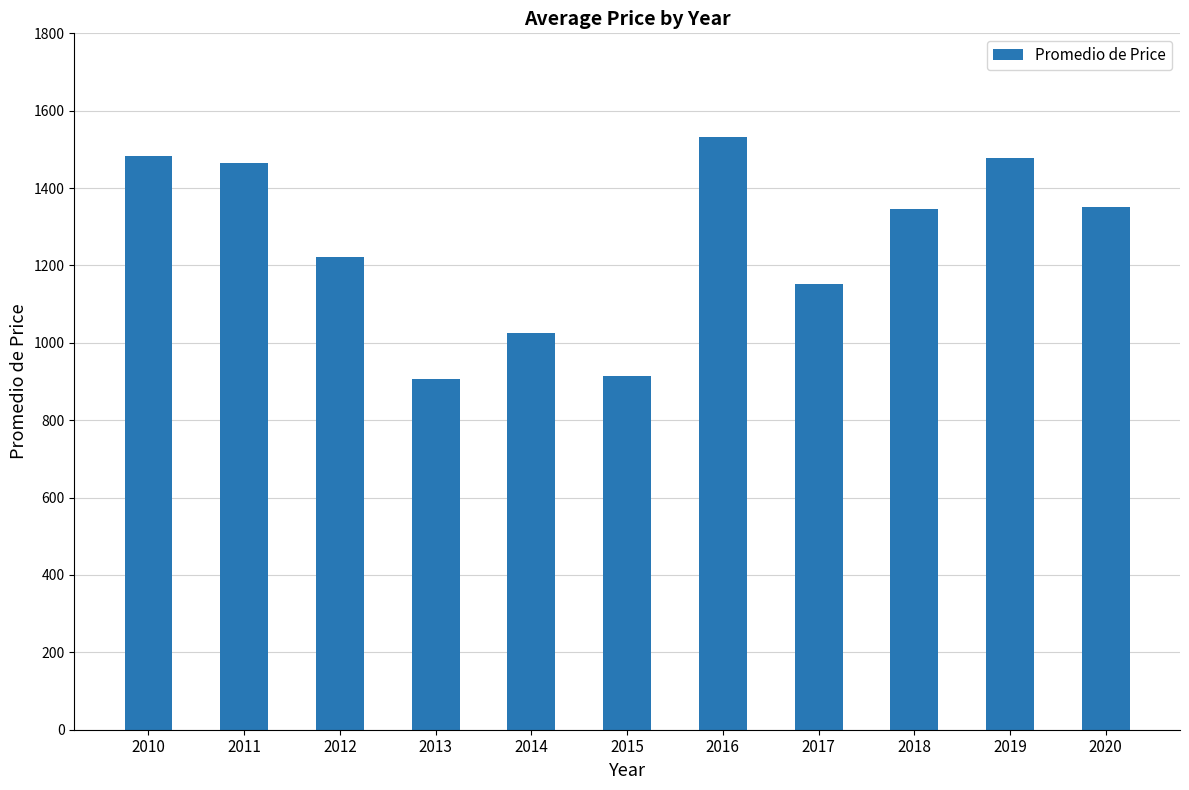

What is the greatest value displayed?

1532.4